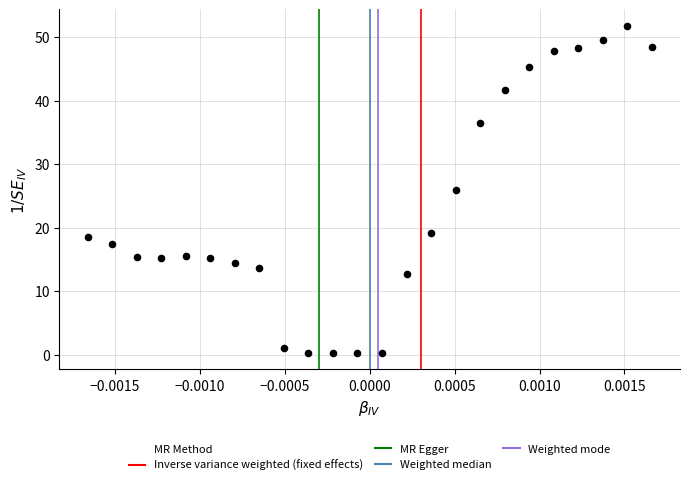

What is the range of Y values (max minus min)?

51.5